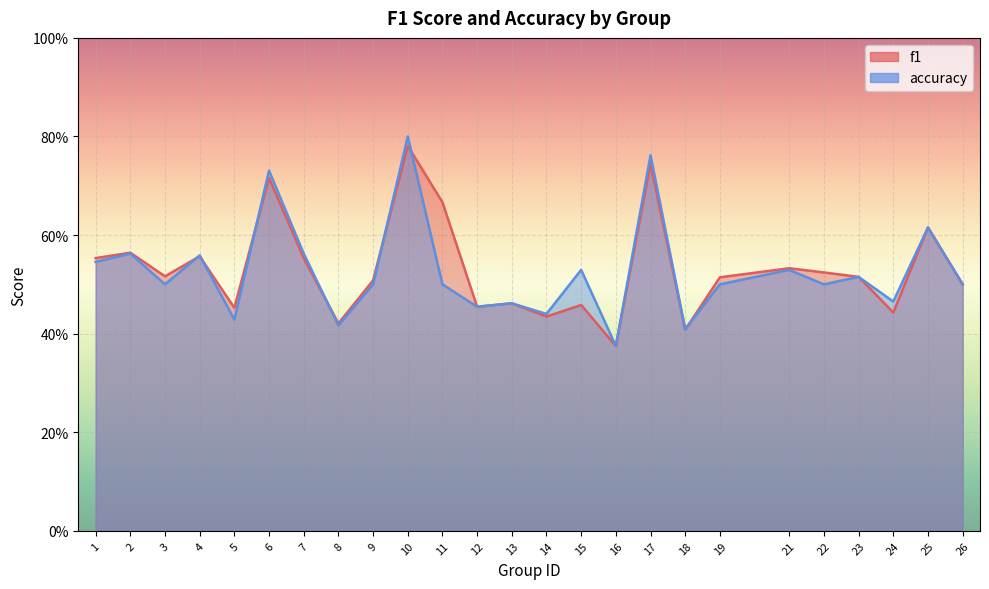

Which label corresponds to the smallest value in the chart?

16